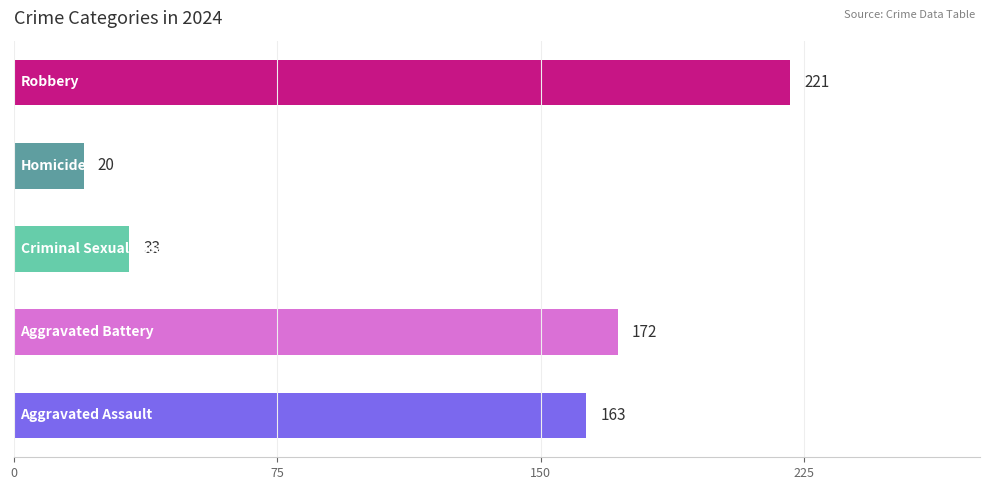

What is the smallest value displayed?

20